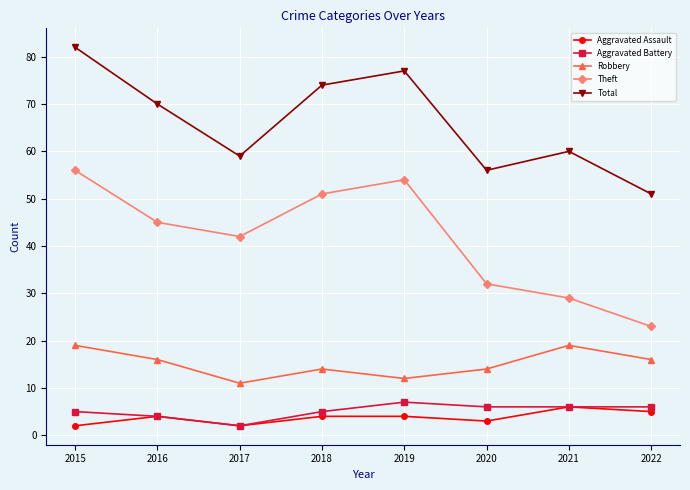

The Total series shows 112 at 2019. True or false?

False